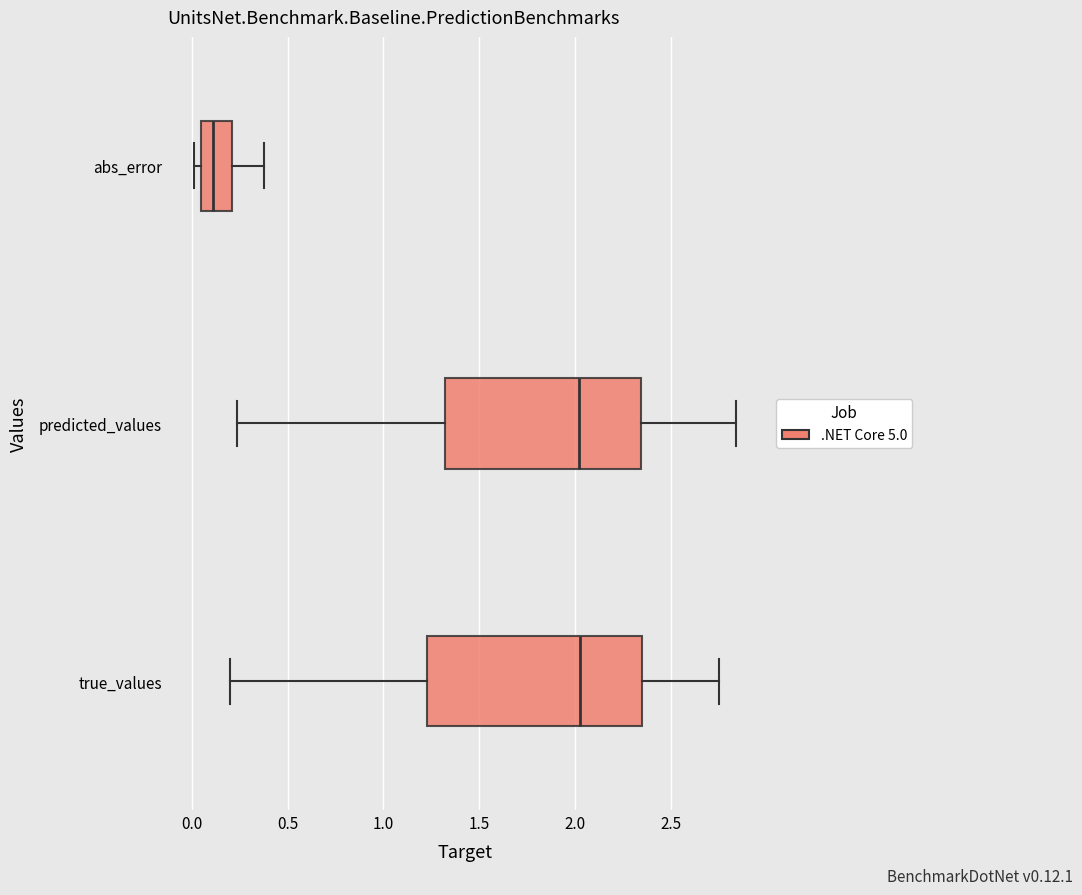

Reading bottom to top, transcribe this box plot: for each box, give where its median line is, the range the box spans, and where its two whiskers end, as read against the x-axis. The values are not printed on the chart, so give them approximately, as read against the axis.

true_values: median 2.00, box 1.25 to 2.35, whiskers 0.20 to 2.75
predicted_values: median 2.00, box 1.30 to 2.35, whiskers 0.25 to 2.85
abs_error: median 0.10, box 0.05 to 0.20, whiskers 0.00 to 0.40